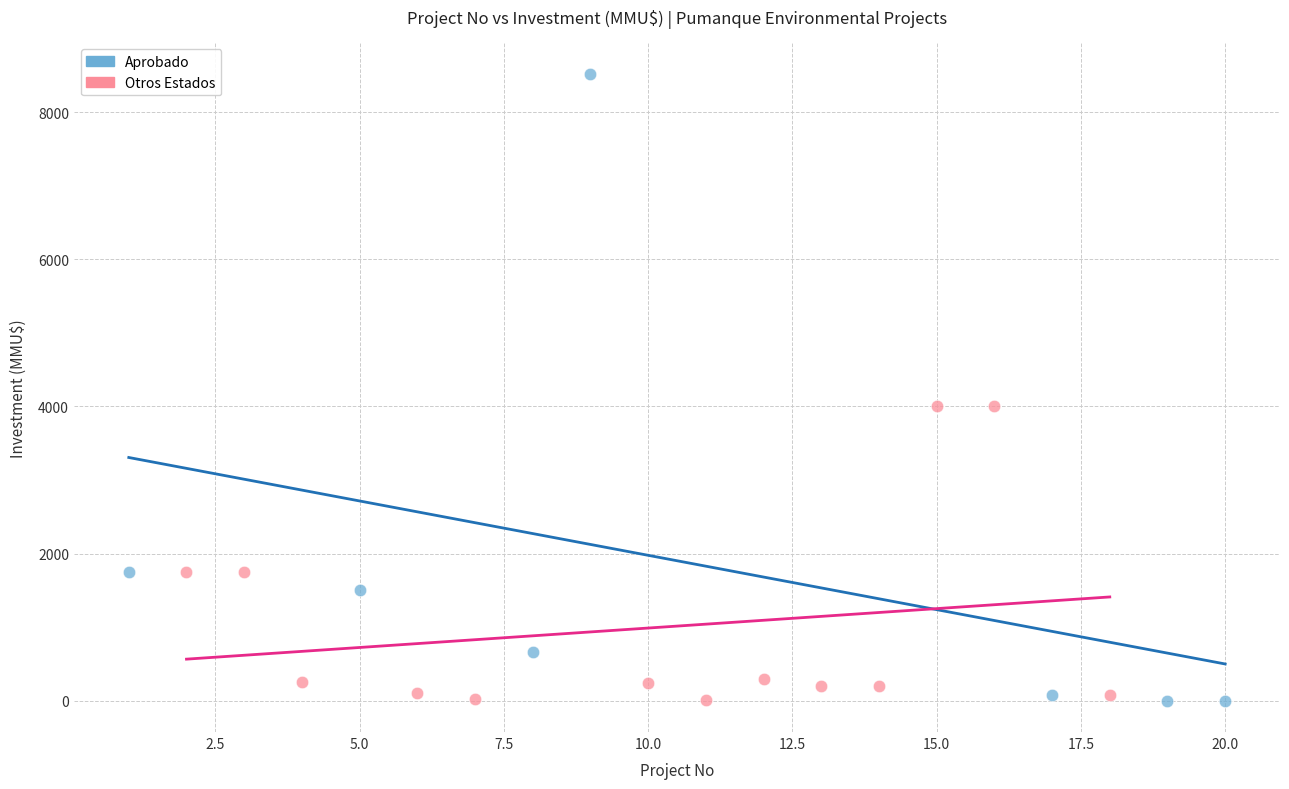

Which series has the widest spread of Y values?

Aprobado